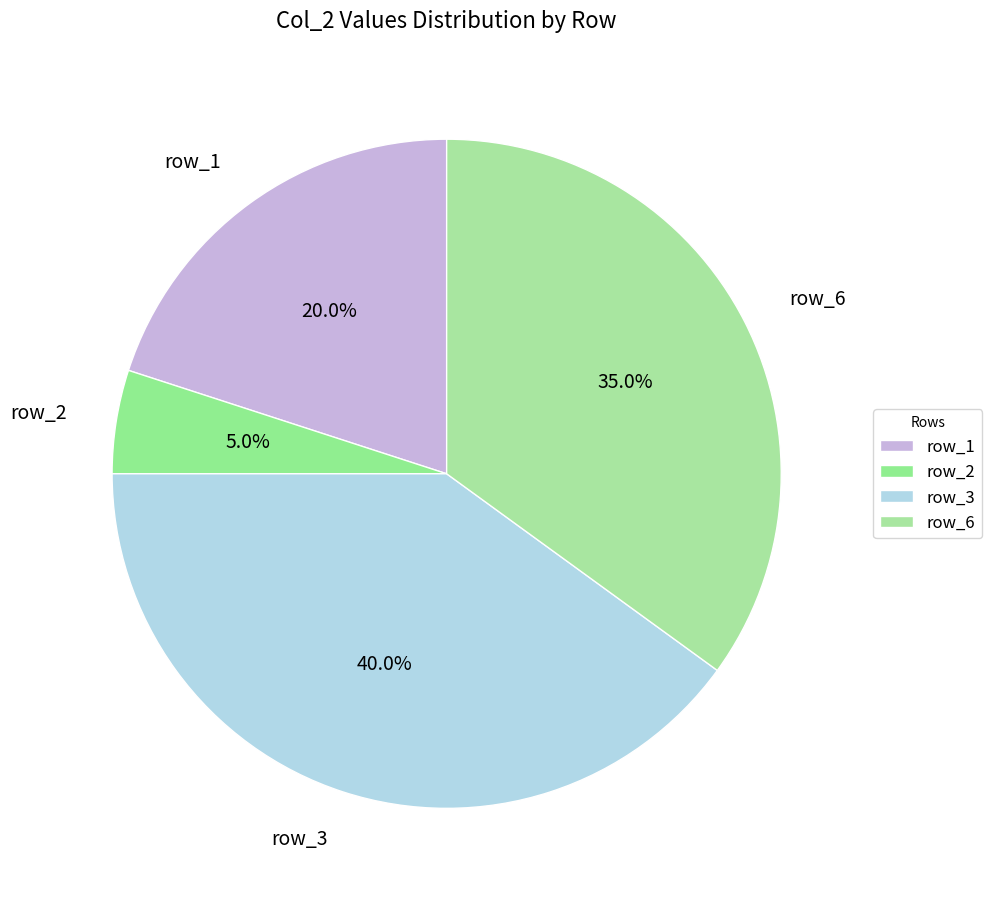

To the nearest percent, what is the average slice percentage?

25%